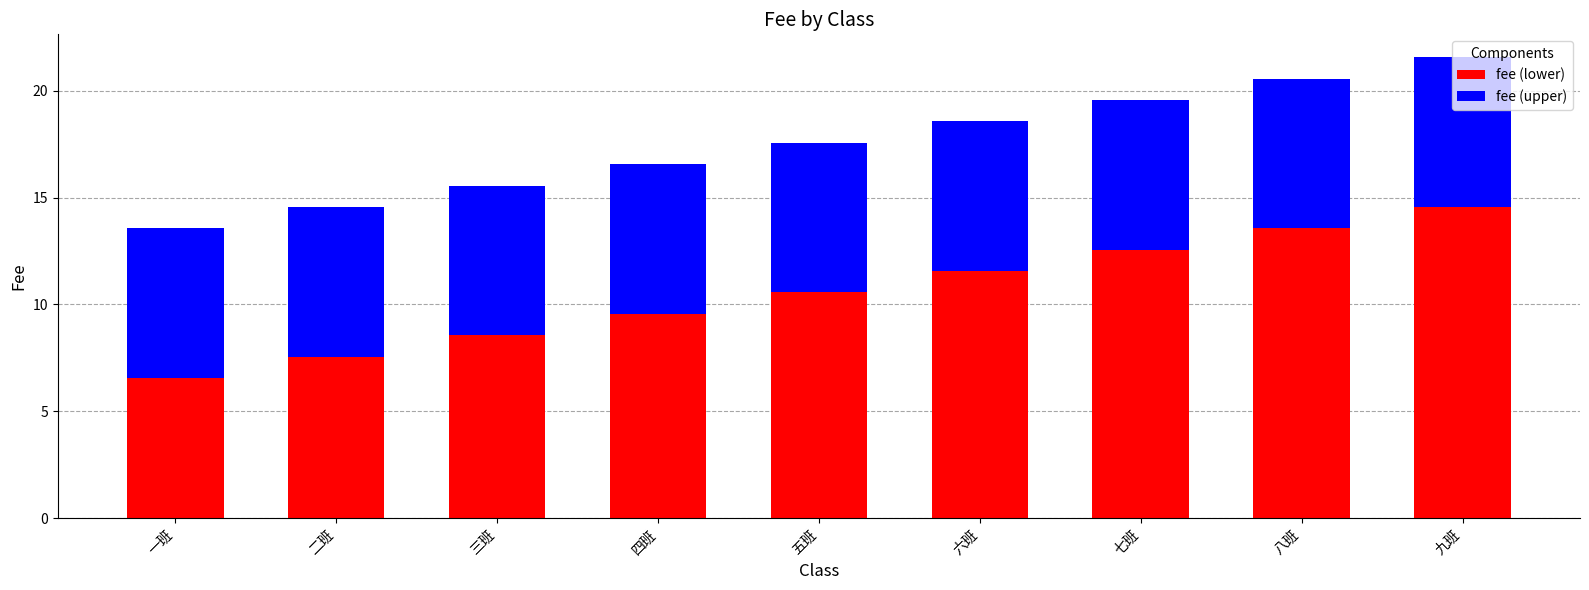

What is the sum of all fee (lower) values?

95.0